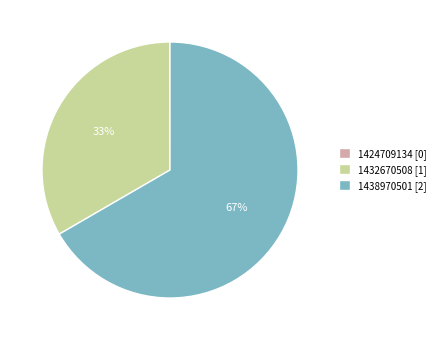

Which category has the biggest portion of the pie?

1438970501